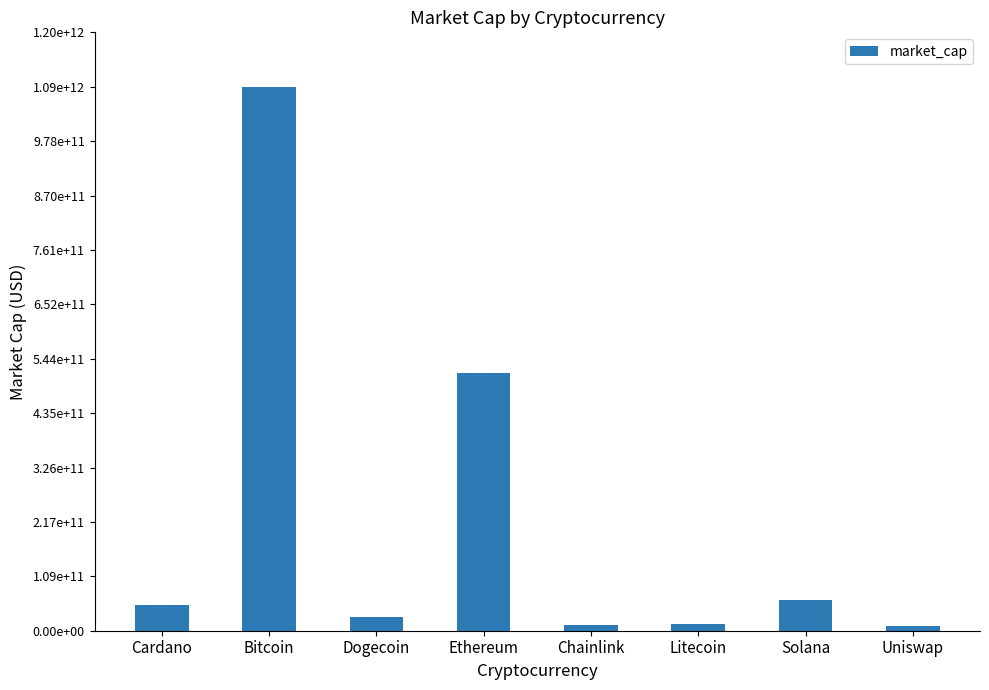

Does the chart contain any negative values?

No